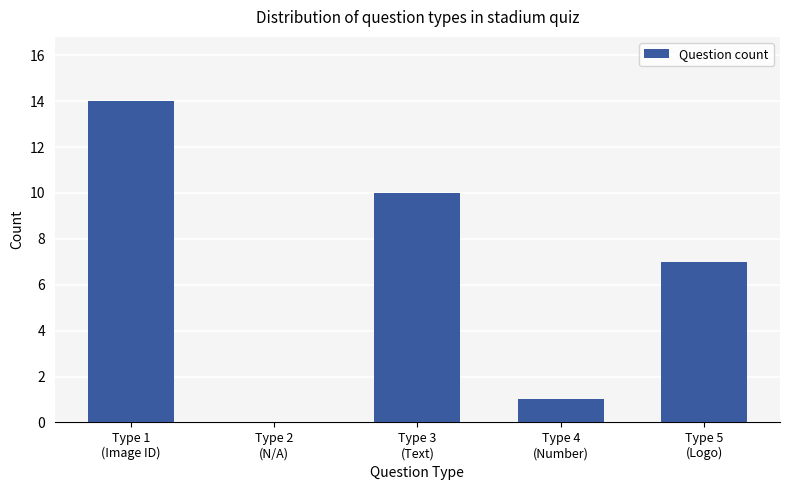

What is the sum of all values?

32